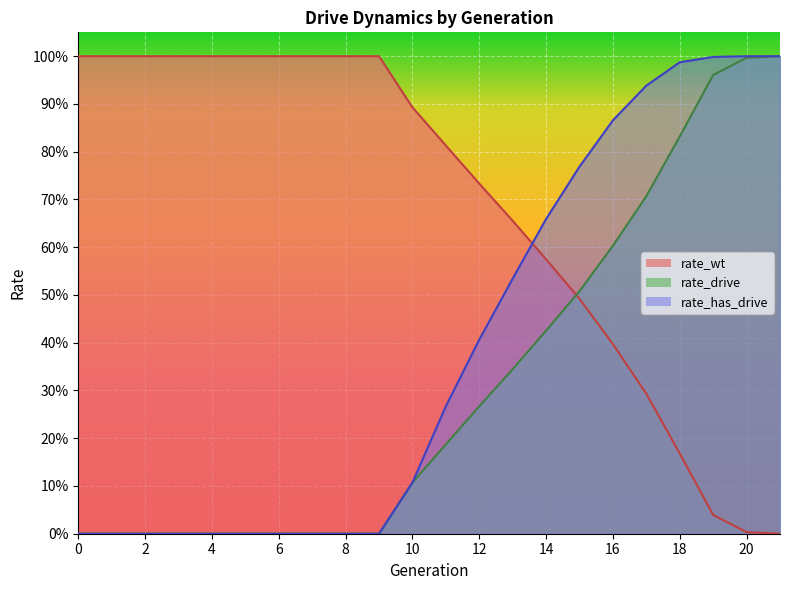

True or false: rate_has_drive has a value of 0.2 at 15.

False